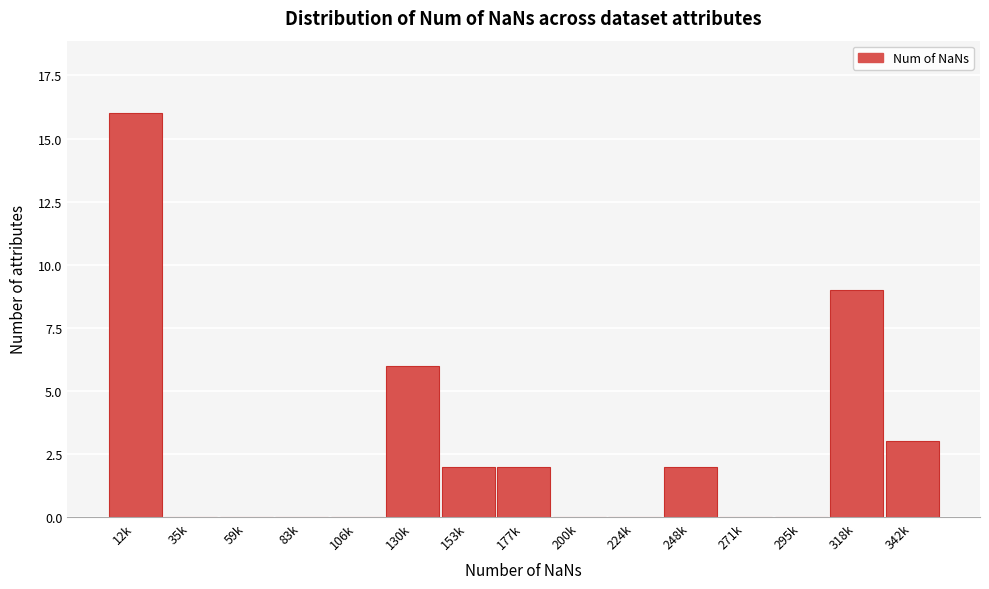

Reading left to right, extract all data points from this chart.

12k=16	35k=0	59k=0	83k=0	106k=0	130k=6	153k=2	177k=2	200k=0	224k=0	248k=2	271k=0	295k=0	318k=9	342k=3